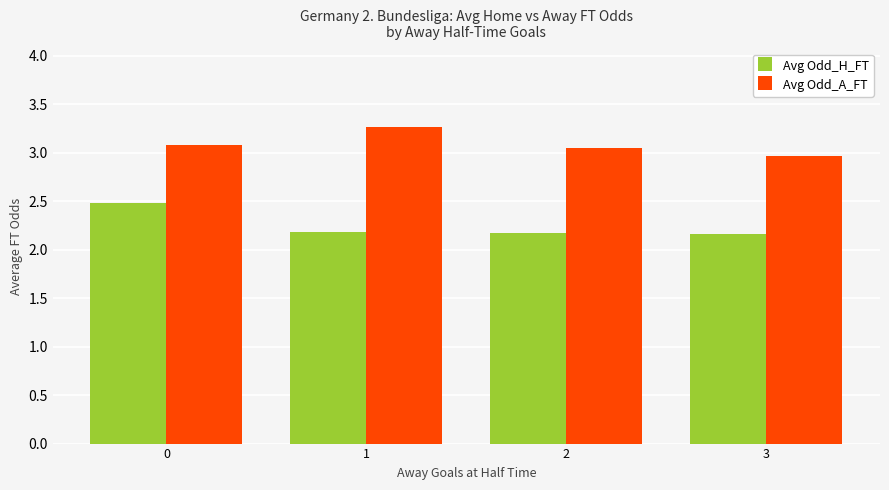

How many groups of bars are there?

4